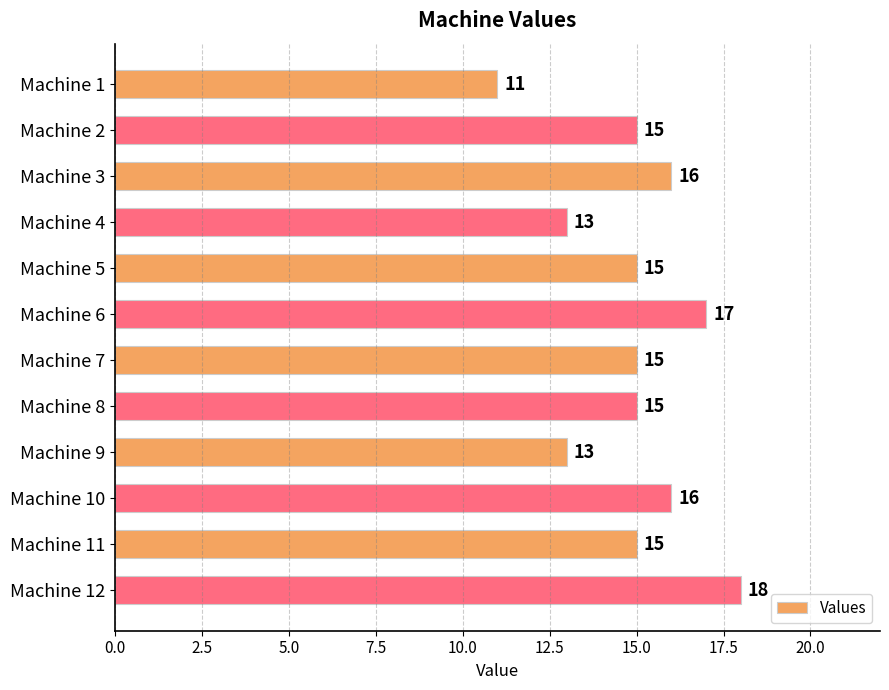

What is the difference between the maximum and minimum values?

7